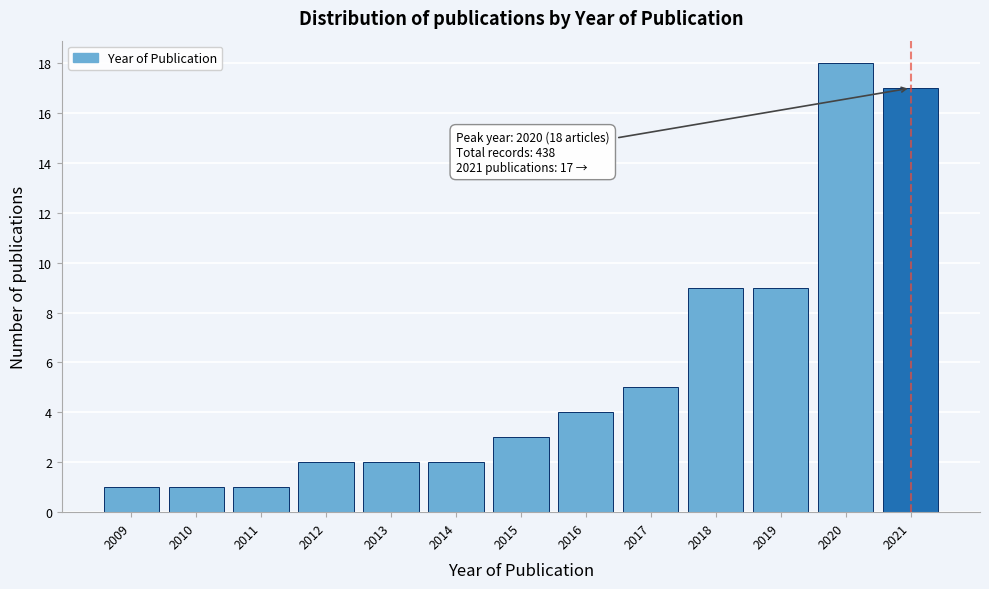

Reading left to right, what are all the values shown in this chart?

1	1	1	2	2	2	3	4	5	9	9	18	17